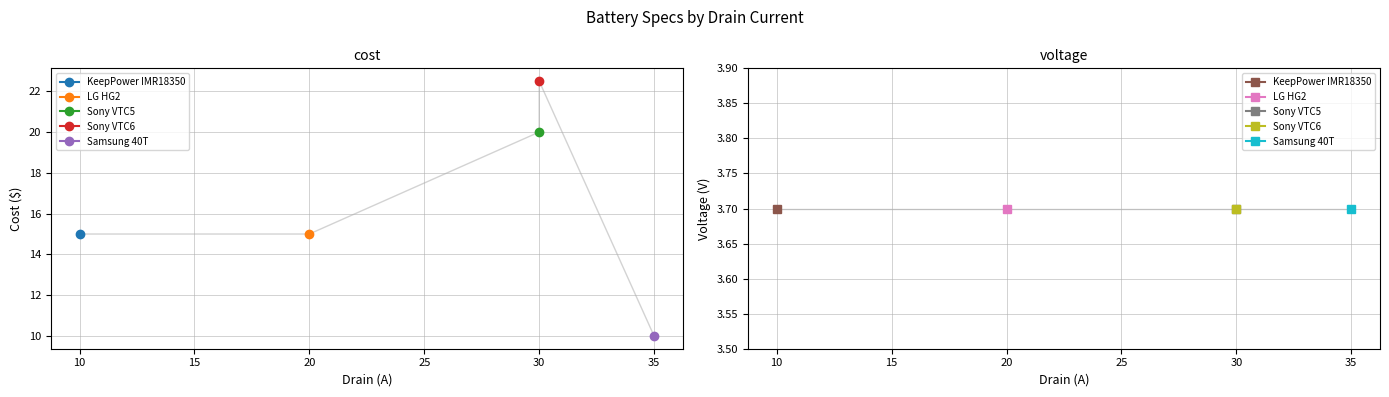

Does the chart display data point markers on the line(s)?

Yes